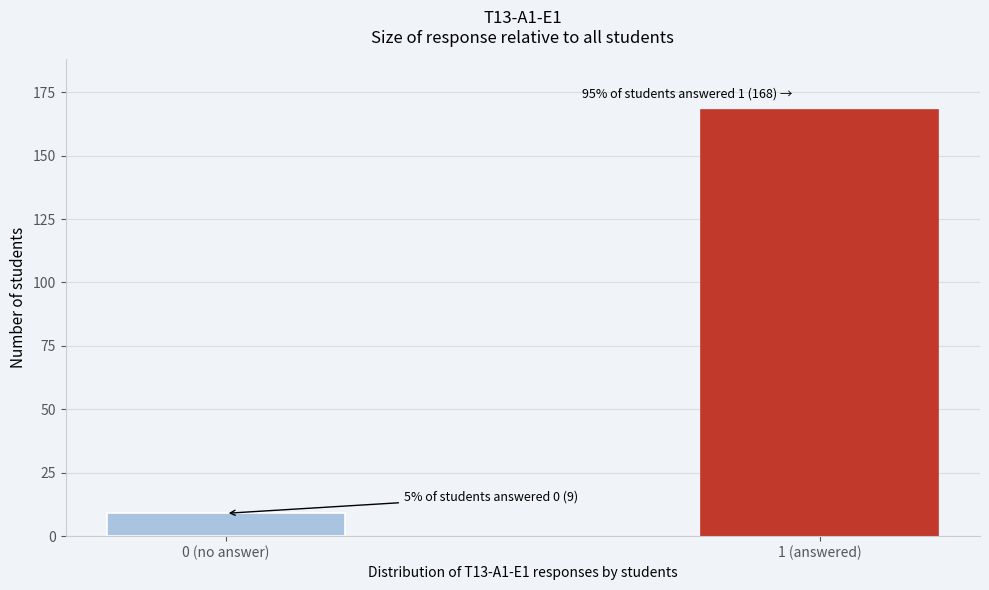

Reading left to right, what are all the values shown in this chart?

0 (no answer)=9	1 (answered)=168